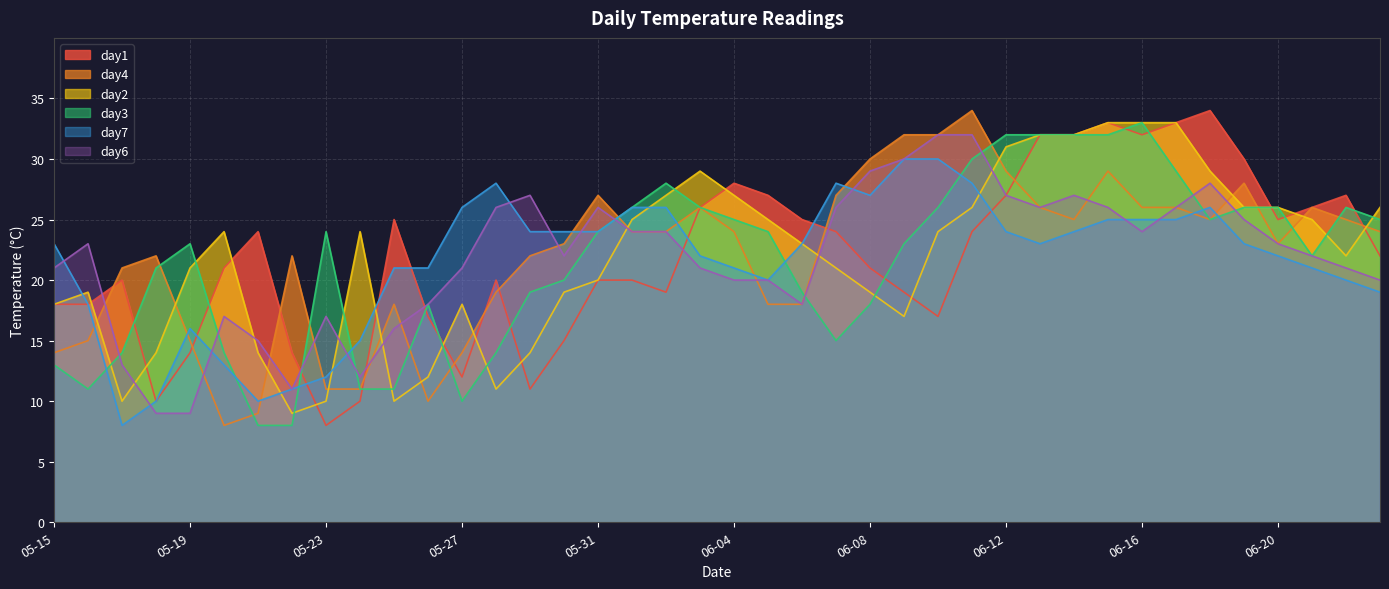

What is the greatest value displayed?

34